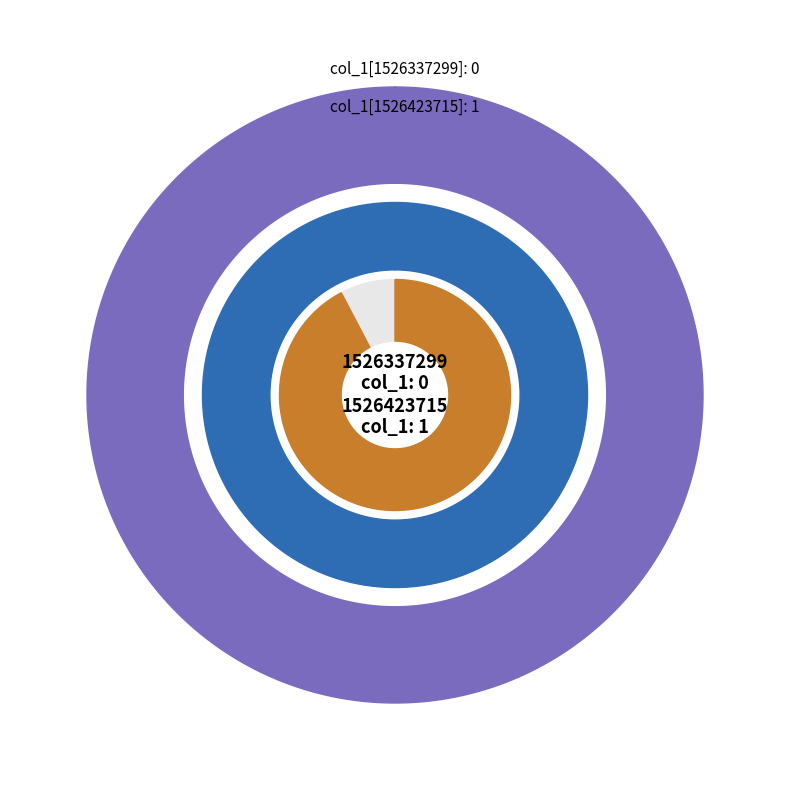

How many slices are in this pie chart?

2